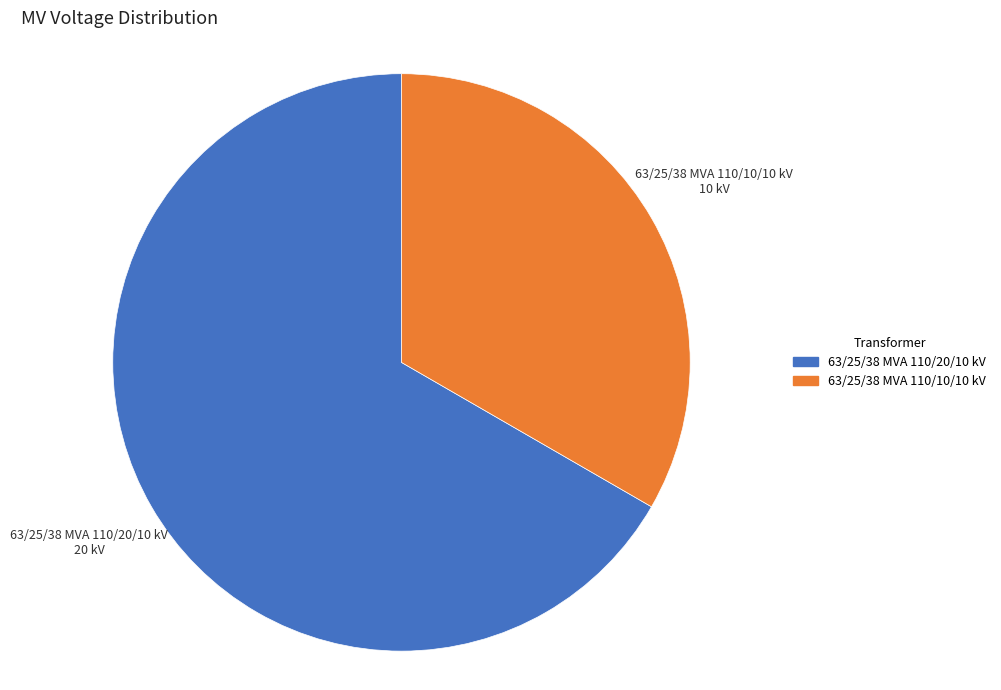

Is it true that 63/25/38 MVA 110/20/10 kV is 53% of the pie?

False